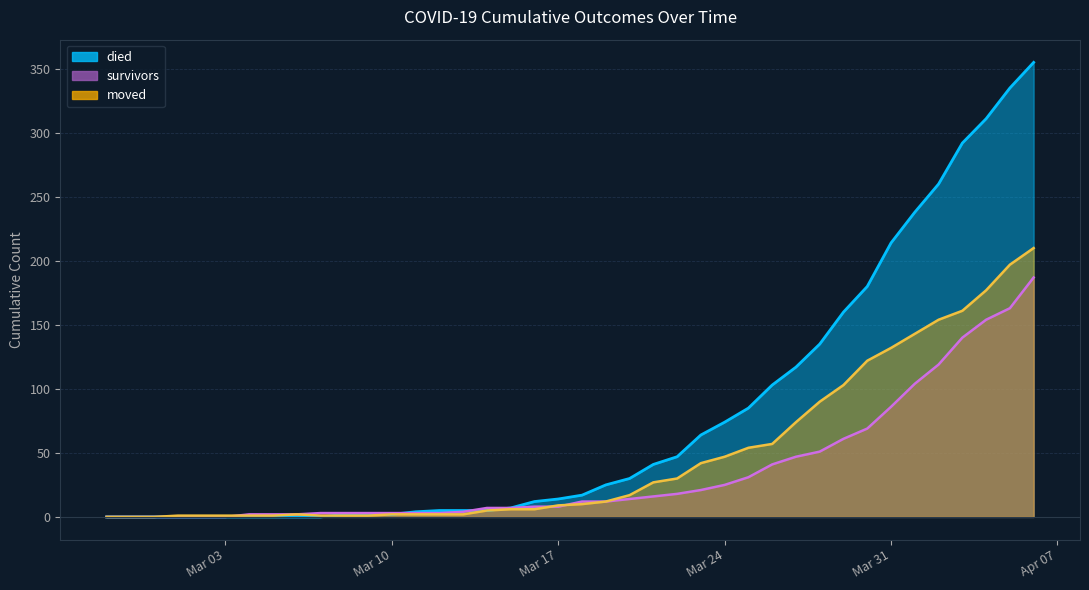

True or false: moved has more than 2 points higher than both neighbors.

False